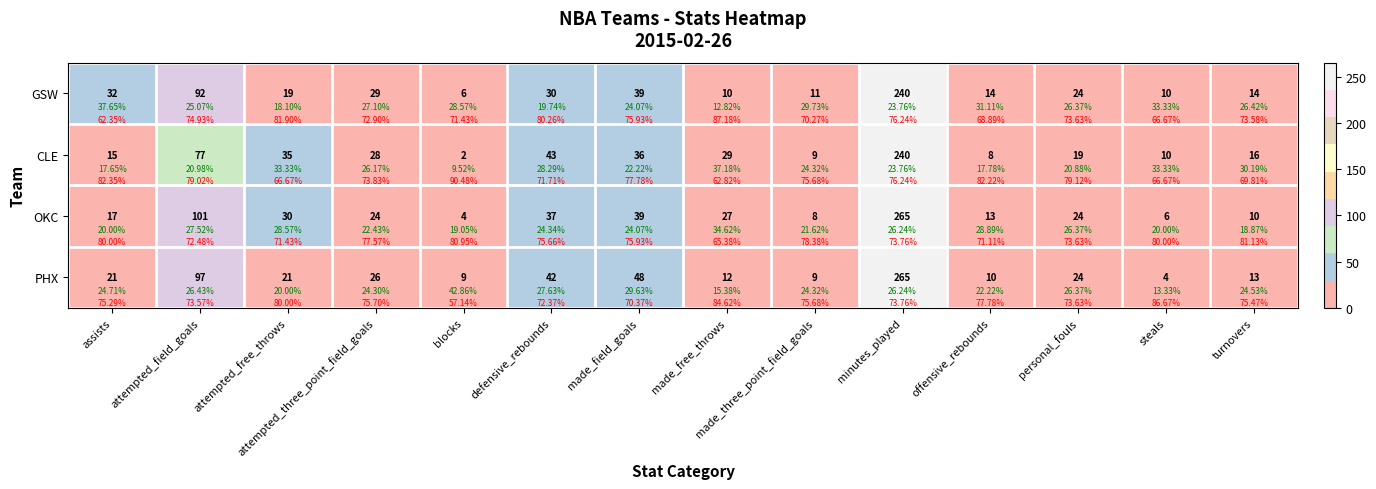

True or false: CLE has a value of 29 at personal_fouls.

False